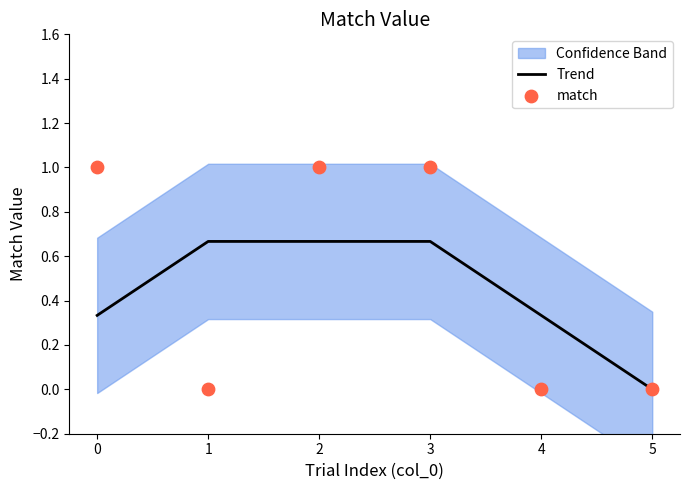

At which label does Trend reach its minimum?

5